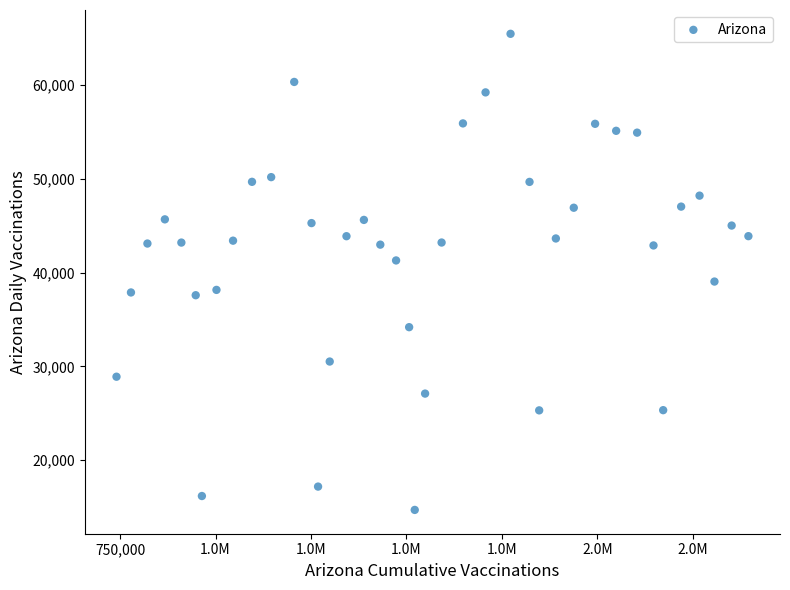

What is the range of X values (max minus min)?

1655236